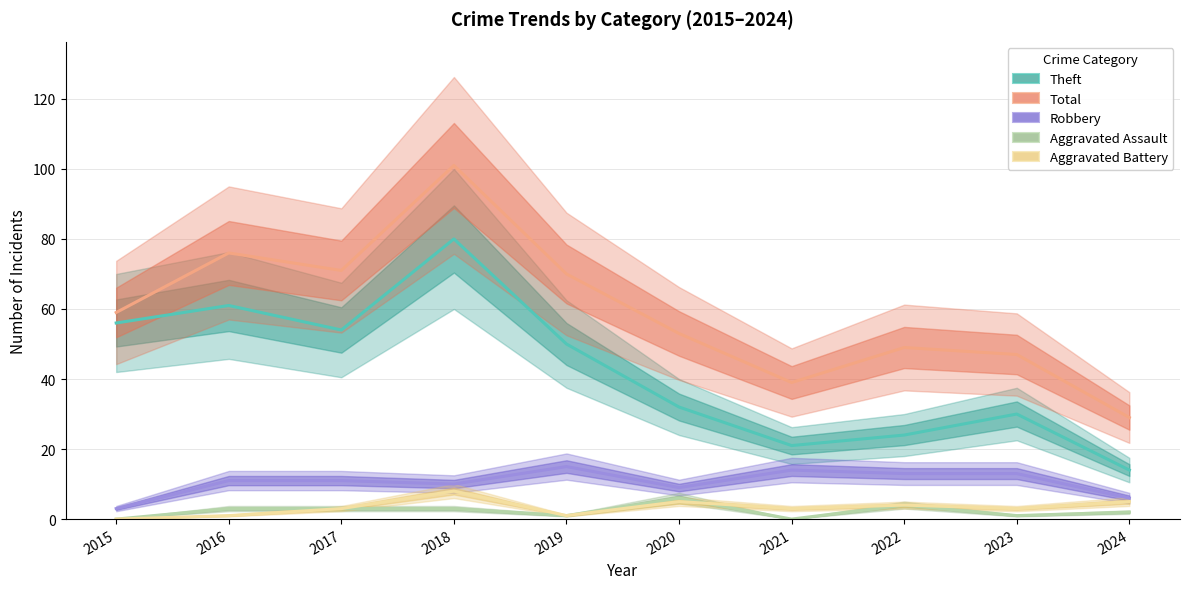

What are all the series names shown in the legend?

Theft, Total, Robbery, Aggravated Assault, Aggravated Battery